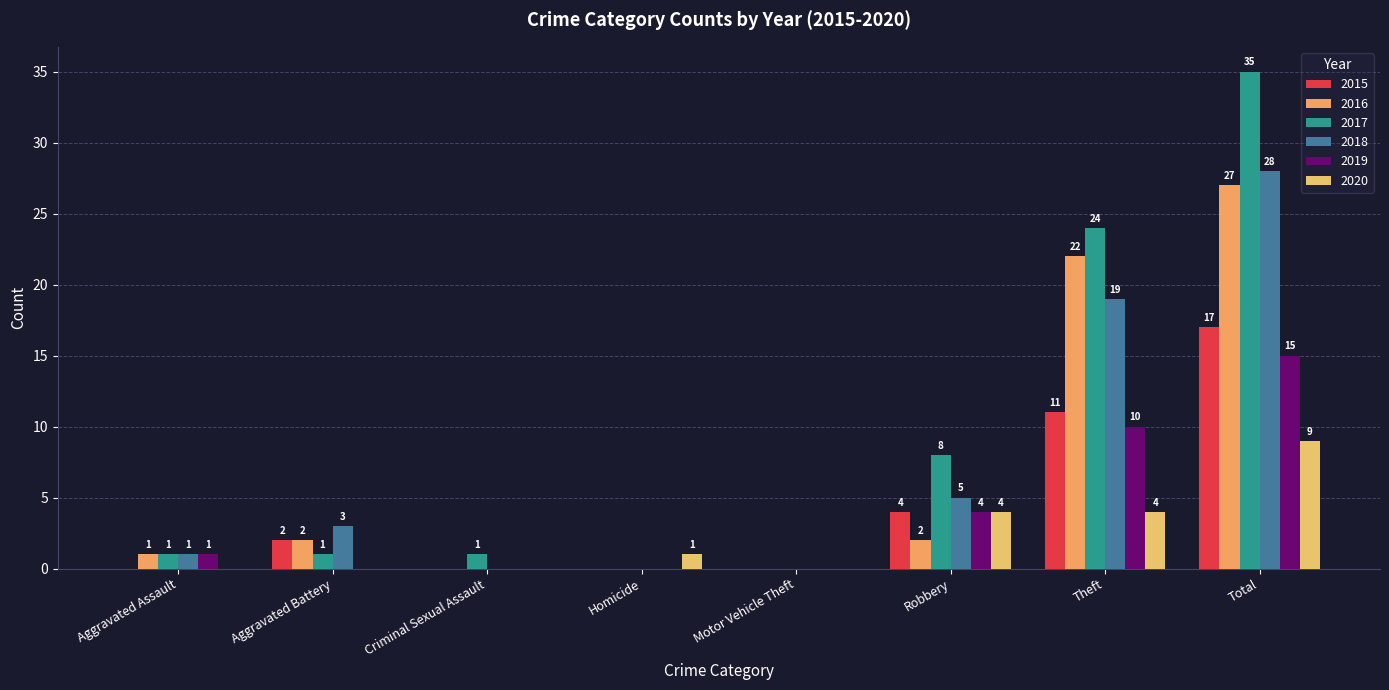

Reading left to right, extract all data points from this chart.

2015: Aggravated Assault=0	Aggravated Battery=2	Criminal Sexual Assault=0	Homicide=0	Motor Vehicle Theft=0	Robbery=4	Theft=11	Total=17
2016: Aggravated Assault=1	Aggravated Battery=2	Criminal Sexual Assault=0	Homicide=0	Motor Vehicle Theft=0	Robbery=2	Theft=22	Total=27
2017: Aggravated Assault=1	Aggravated Battery=1	Criminal Sexual Assault=1	Homicide=0	Motor Vehicle Theft=0	Robbery=8	Theft=24	Total=35
2018: Aggravated Assault=1	Aggravated Battery=3	Criminal Sexual Assault=0	Homicide=0	Motor Vehicle Theft=0	Robbery=5	Theft=19	Total=28
2019: Aggravated Assault=1	Aggravated Battery=0	Criminal Sexual Assault=0	Homicide=0	Motor Vehicle Theft=0	Robbery=4	Theft=10	Total=15
2020: Aggravated Assault=0	Aggravated Battery=0	Criminal Sexual Assault=0	Homicide=1	Motor Vehicle Theft=0	Robbery=4	Theft=4	Total=9